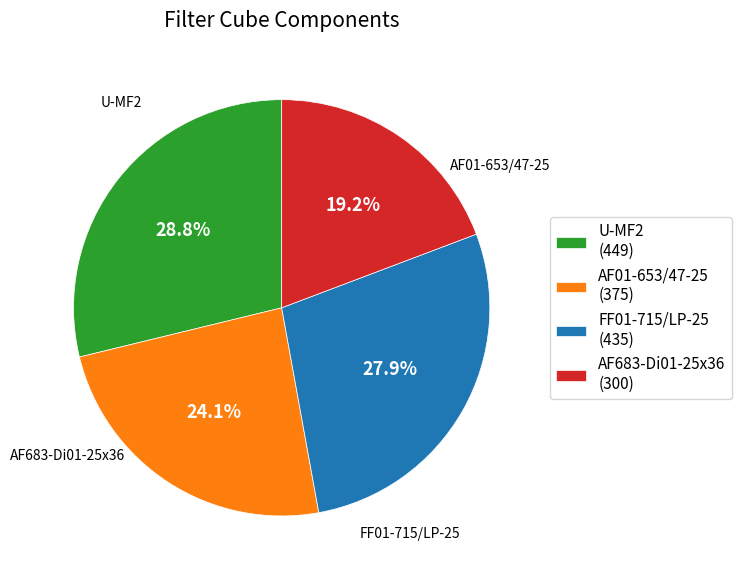

Count the number of slices in the pie.

4